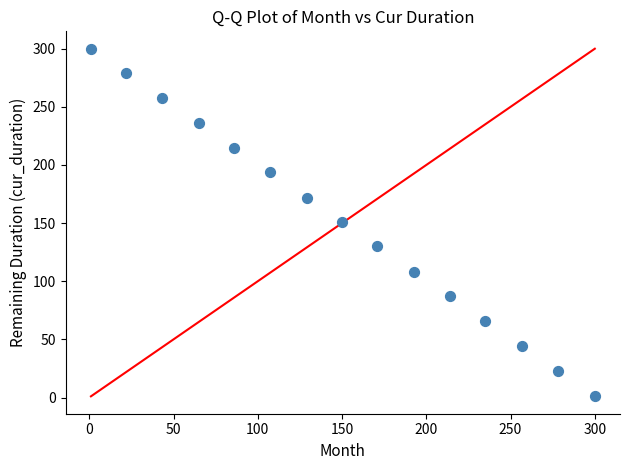

What is the range of X values (max minus min)?

299